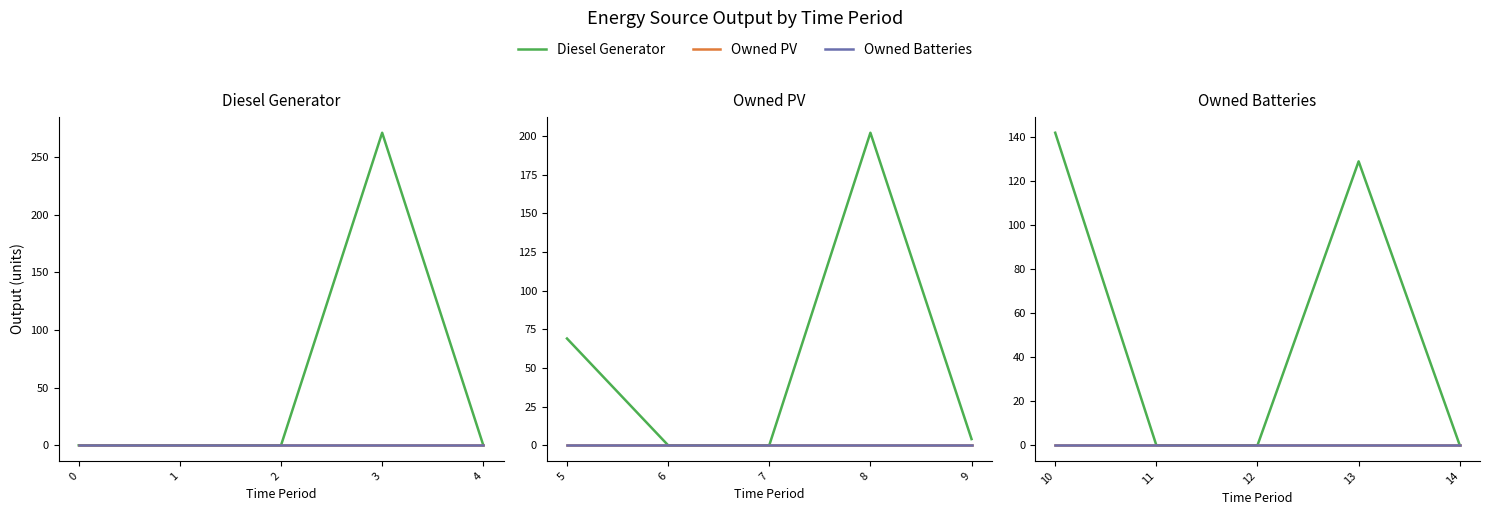

True or false: Owned PV has a value of 0 at 13.

True